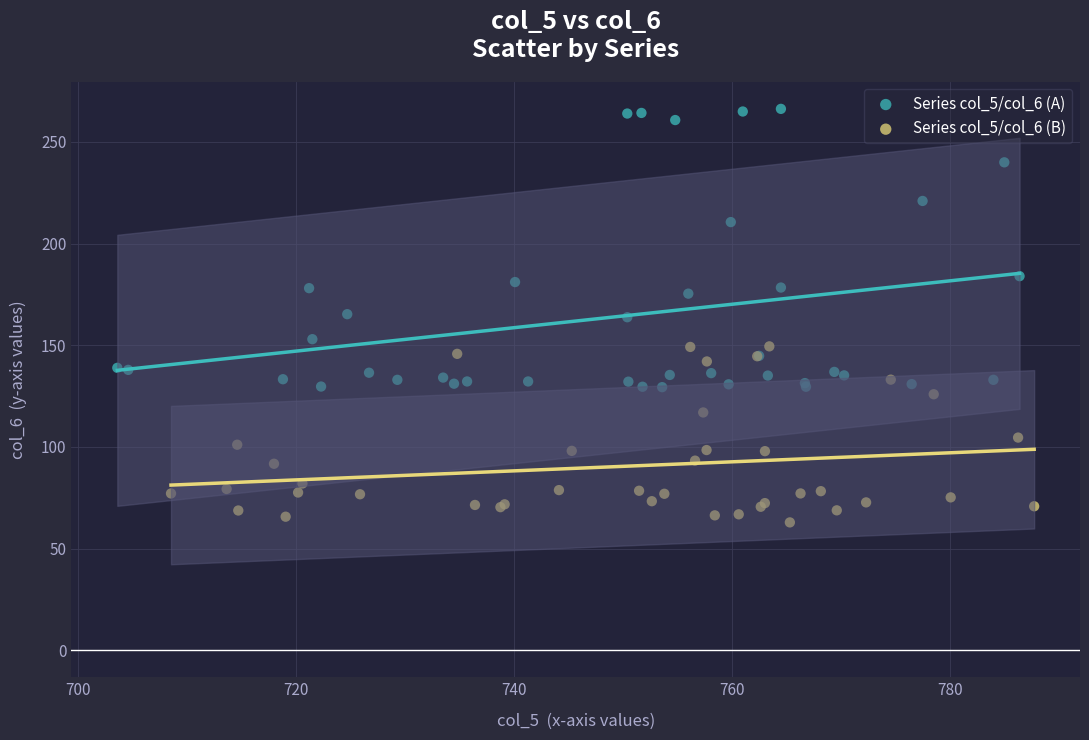

Which series contains the highest Y value?

Series col_5/col_6 (A)